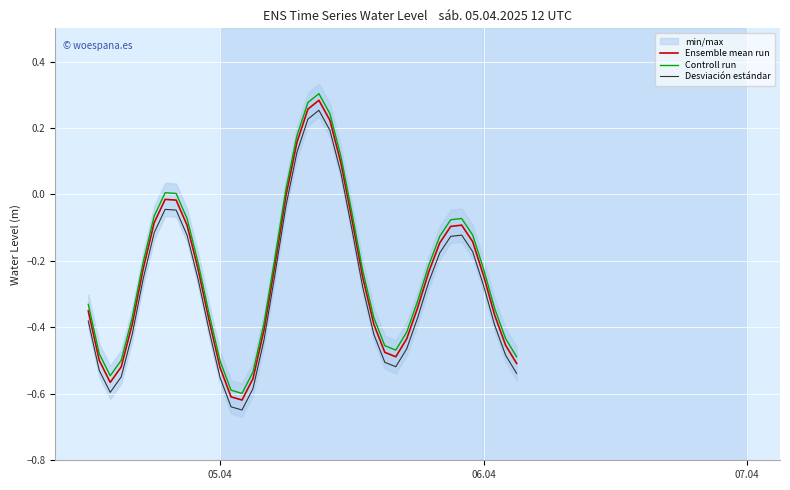

At how many categories does at least one series exceed 0?

8